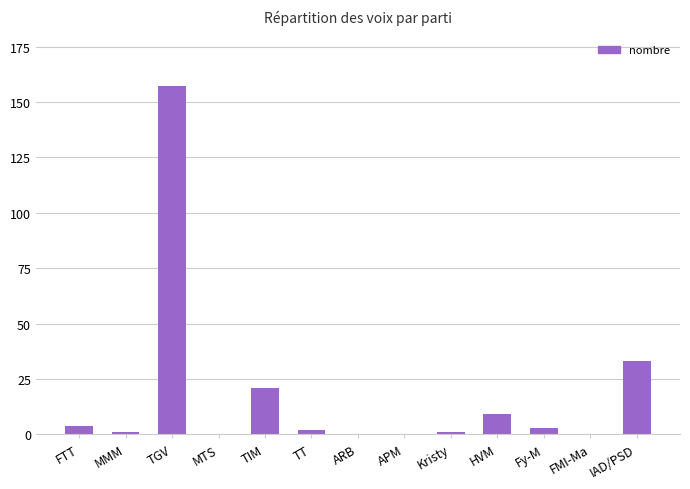

At which label is the value closest to 78?

IAD/PSD